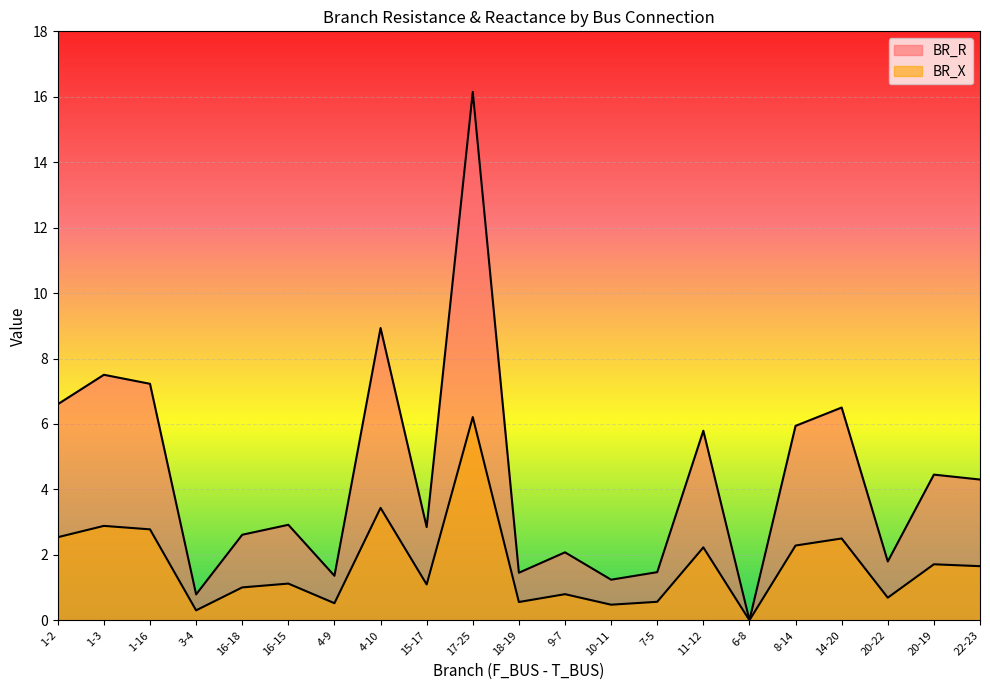

How many interior local valleys does the BR_X series have?

7